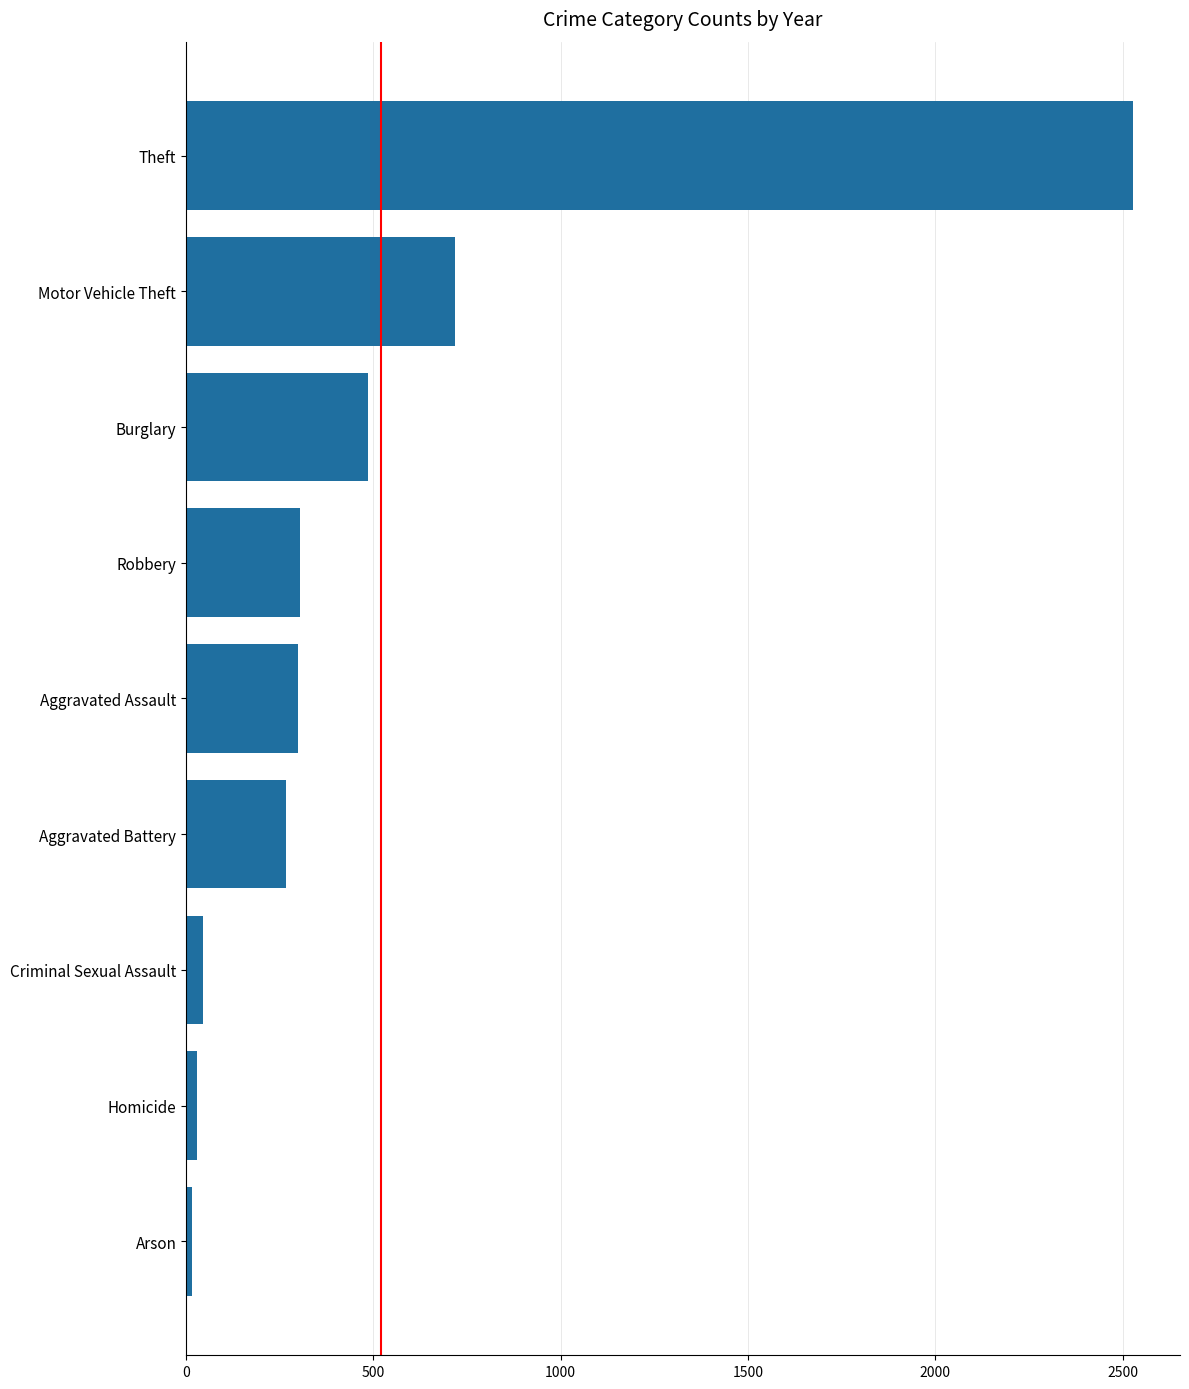

What is the difference between the second highest and minimum values?

702